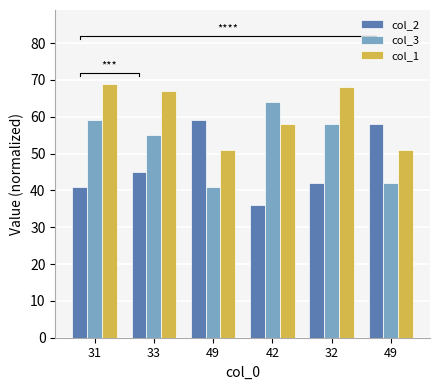

Which category has the lowest value in the col_1 series?

49